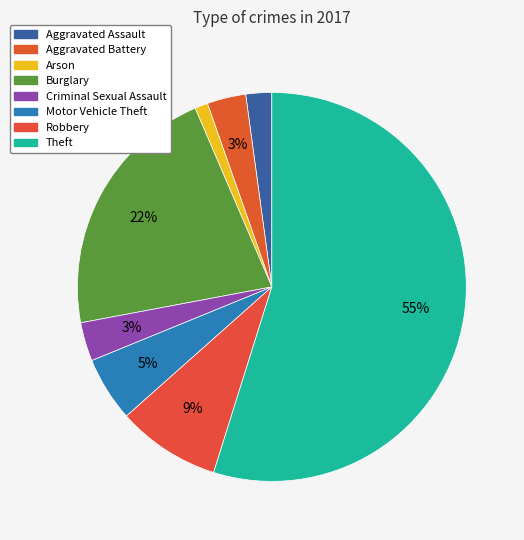

What is the largest slice in the pie chart?

Theft